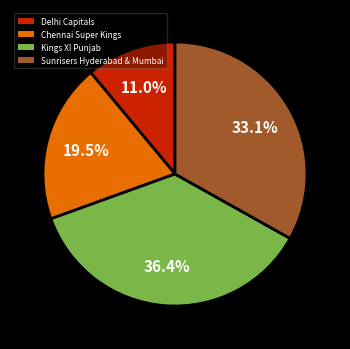

Does Kings XI Punjab represent more than half of the total?

No